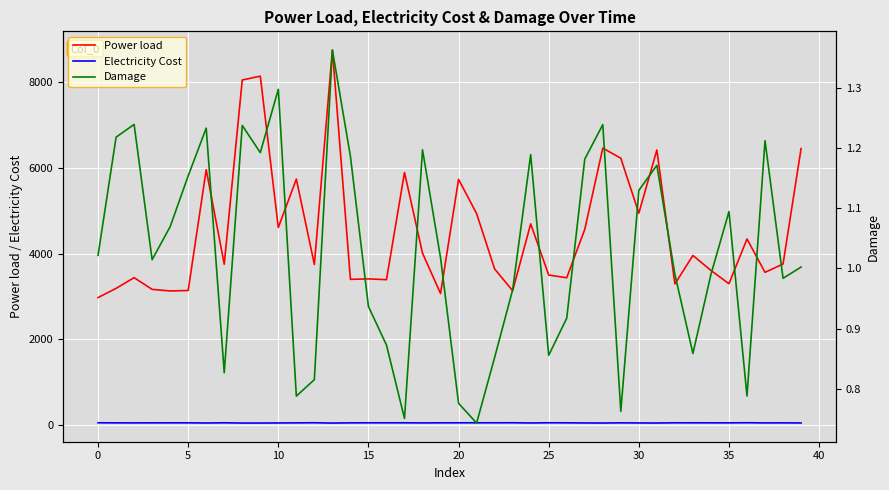

True or false: Power load and Electricity Cost intersect in this chart.

False